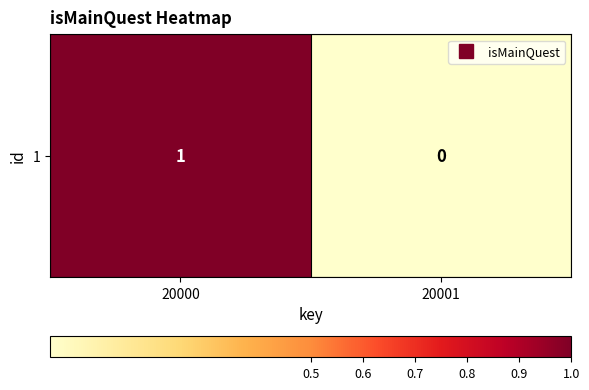

Which category has the lowest value across all series?

20001